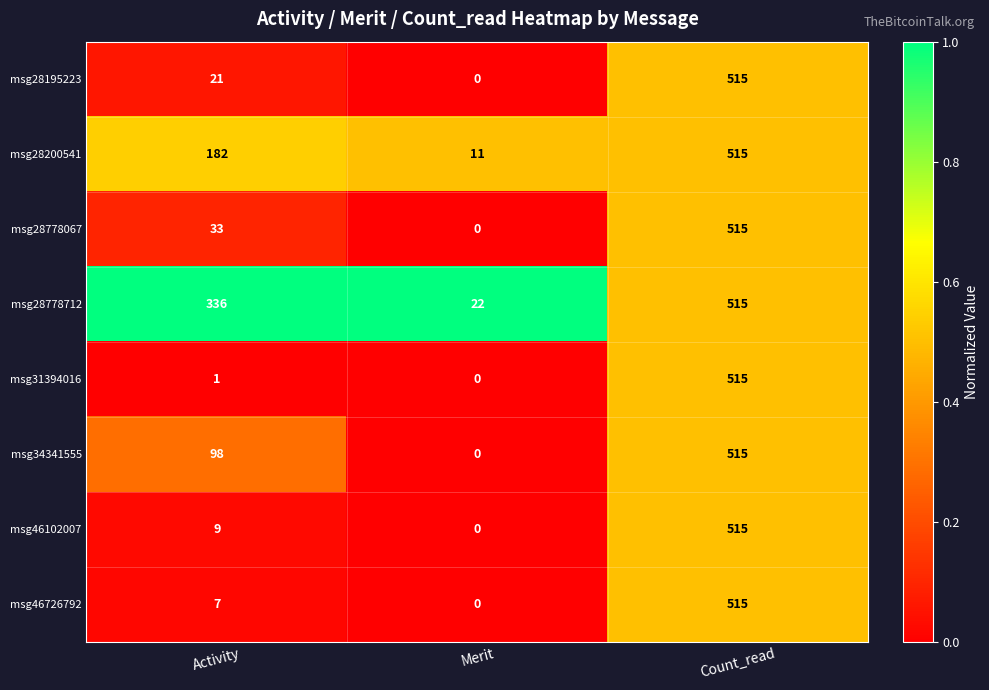

How many data points does each series have?

3